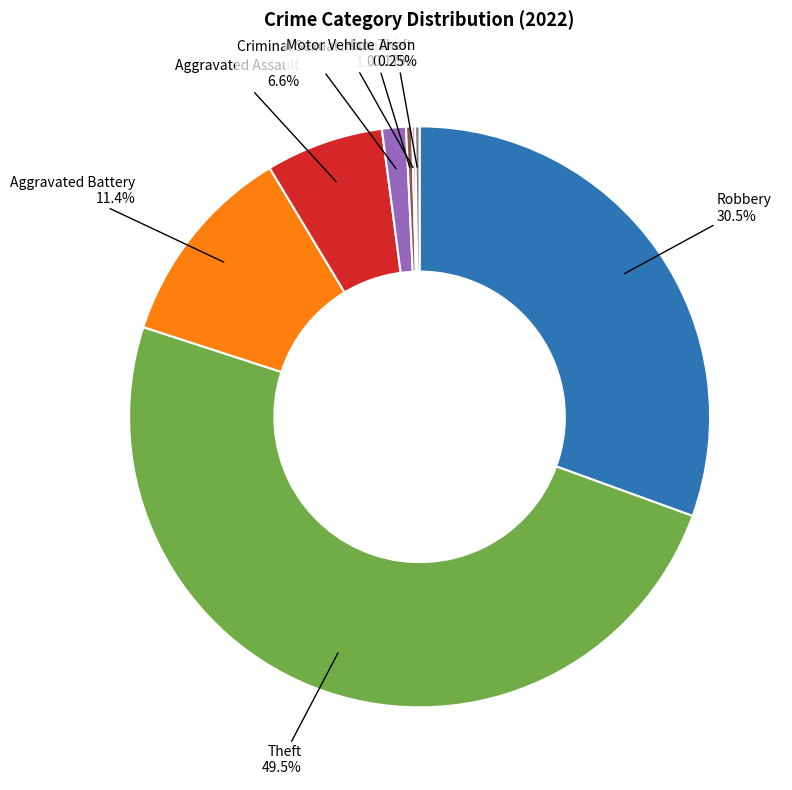

Combined, do Robbery and Aggravated Battery account for over 50%?

No